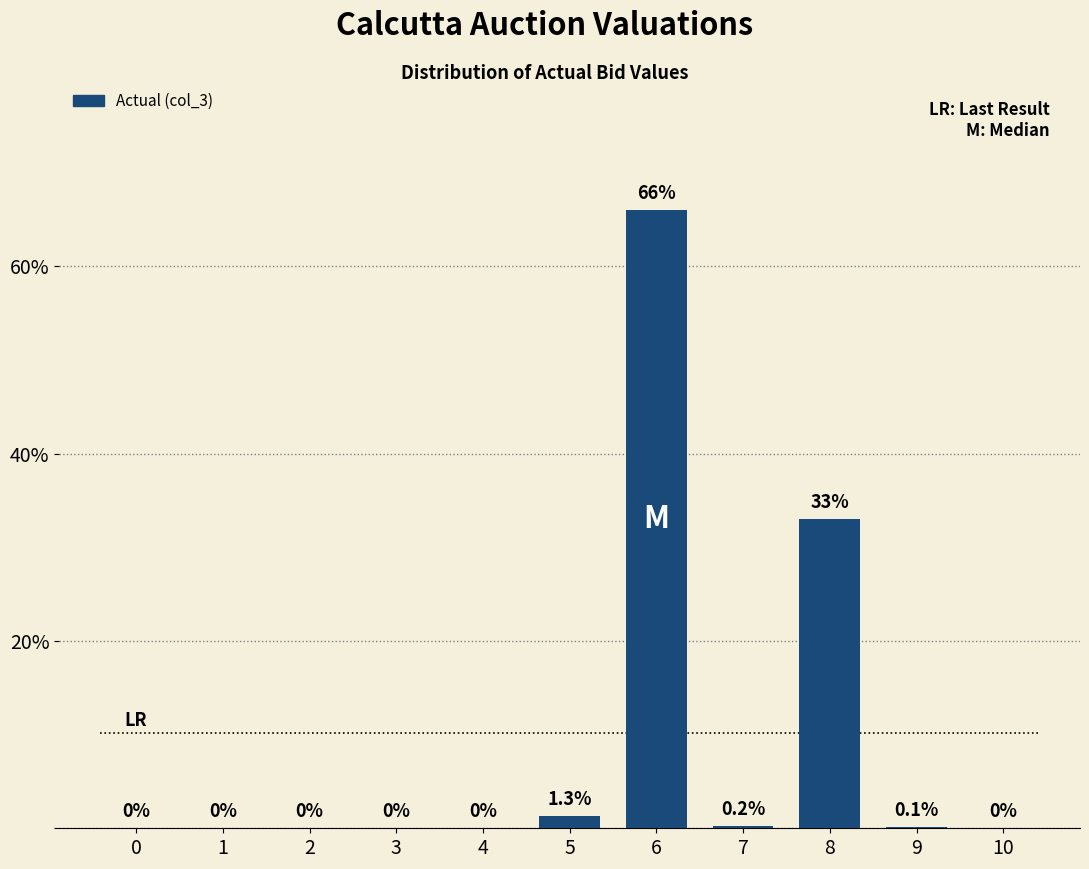

Reading right to left, transcribe all the data shown in this chart.

10=0.0	9=0.1	8=33.0	7=0.2	6=66.0	5=1.3	4=0.0	3=0.0	2=0.0	1=0.0	0=0.0